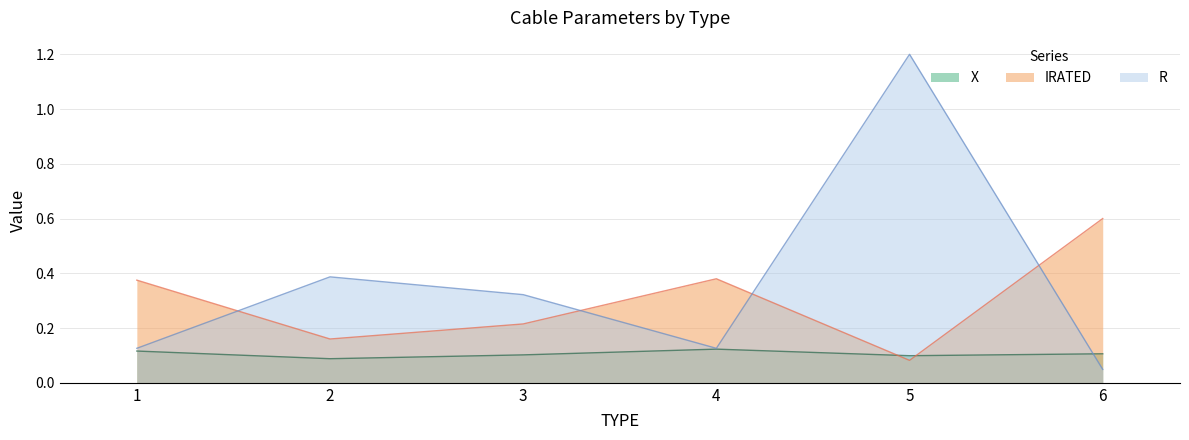

Rank the series by their average value, from lowest to highest.

X, IRATED, R